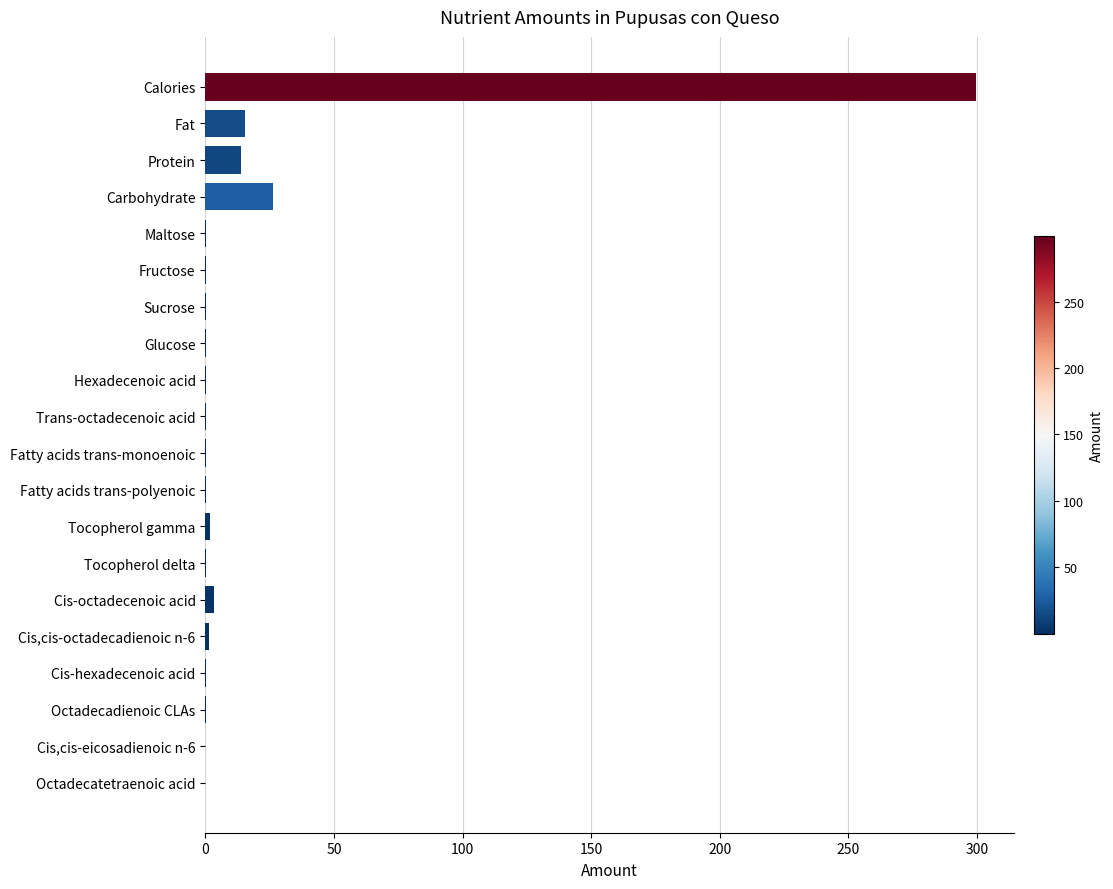

What is the maximum value shown in the chart?

299.5